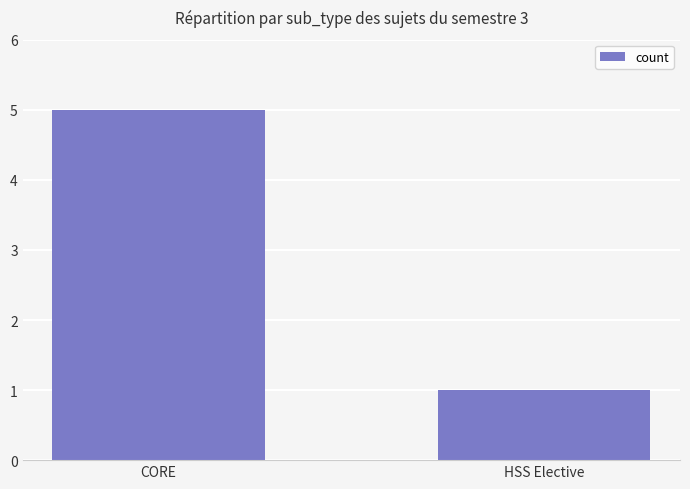

What value does the data have at CORE?

5